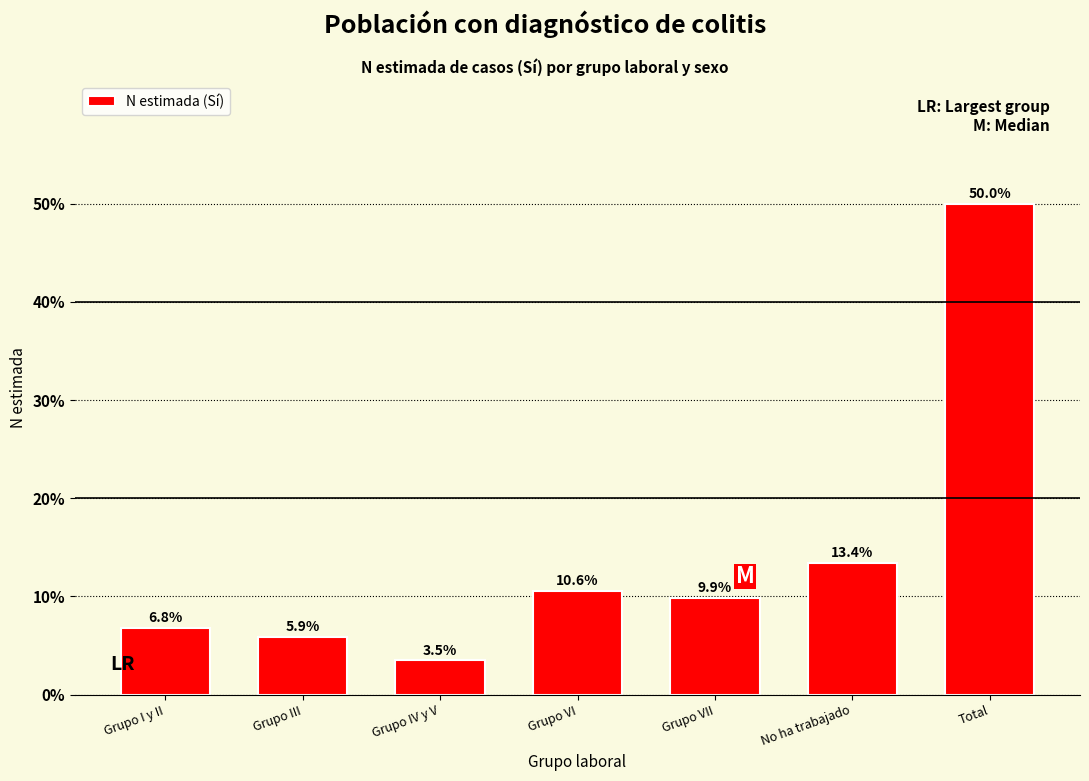

Reading left to right, list all the values displayed in this chart.

Grupo I y II=6.8	Grupo III=5.9	Grupo IV y V=3.5	Grupo VI=10.6	Grupo VII=9.9	No ha trabajado=13.4	Total=50.0